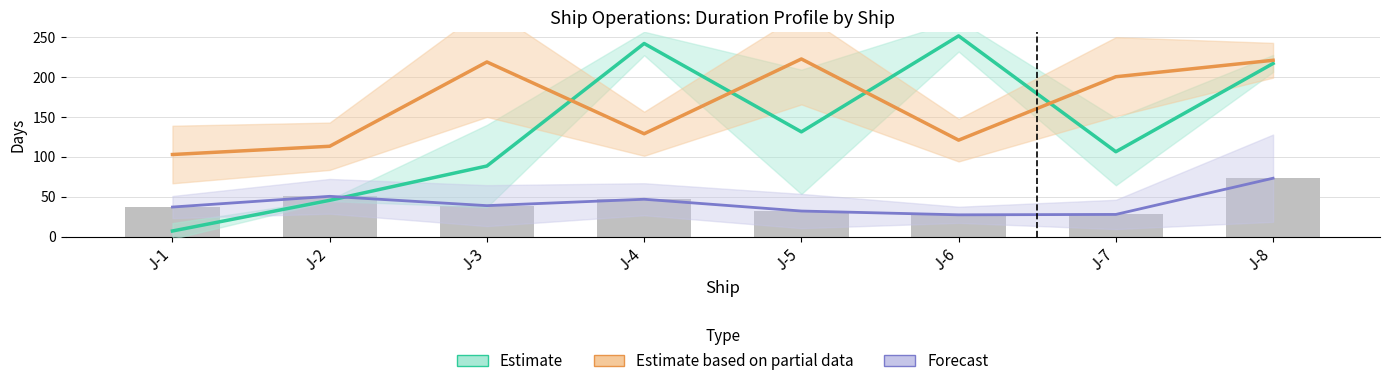

List the series in order of their overall mean, highest first.

Estimate based on partial data (Avg Finish), Estimate (Avg Start), Forecast (Avg Duration)